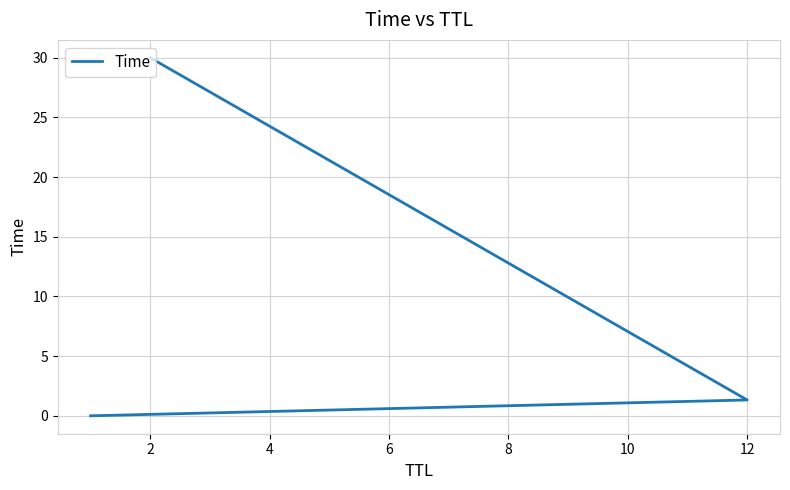

Reading right to left, transcribe all the data shown in this chart.

30.0	1.3	0.0